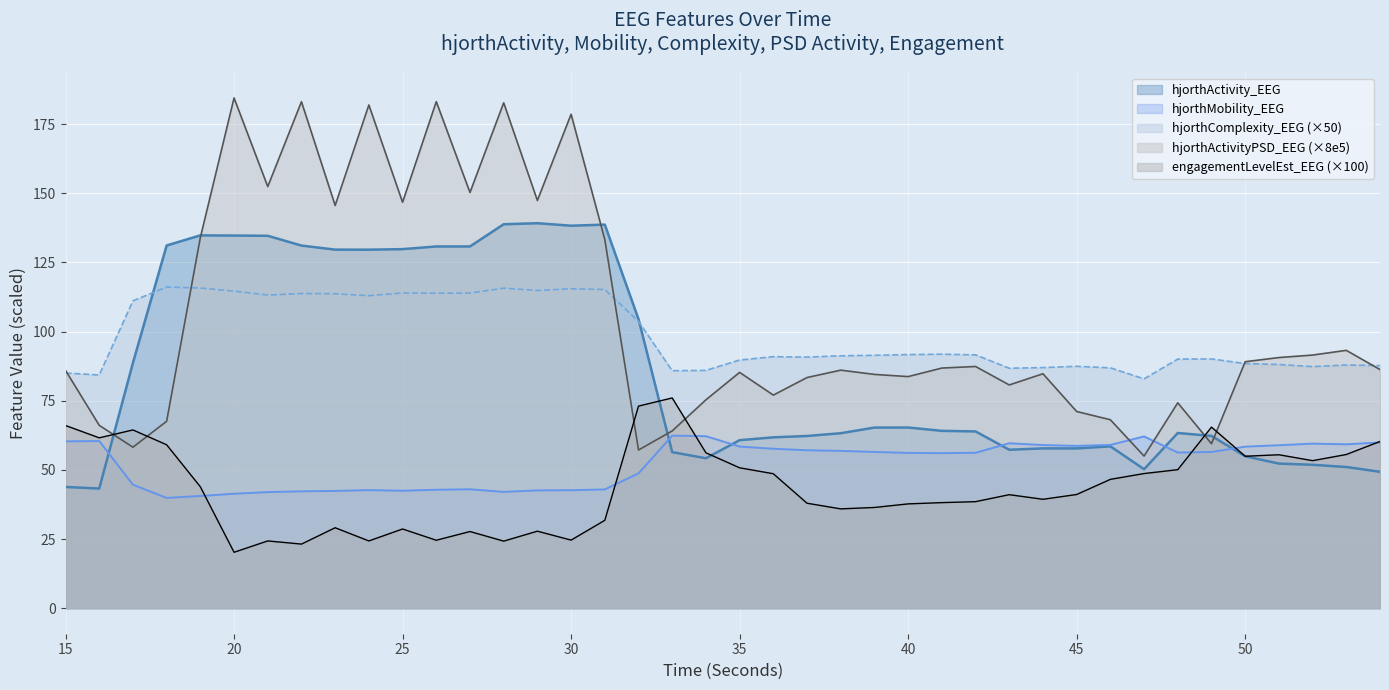

How many times do engagementLevelEst_EEG and hjorthActivityPSD_EEG cross each other?

6